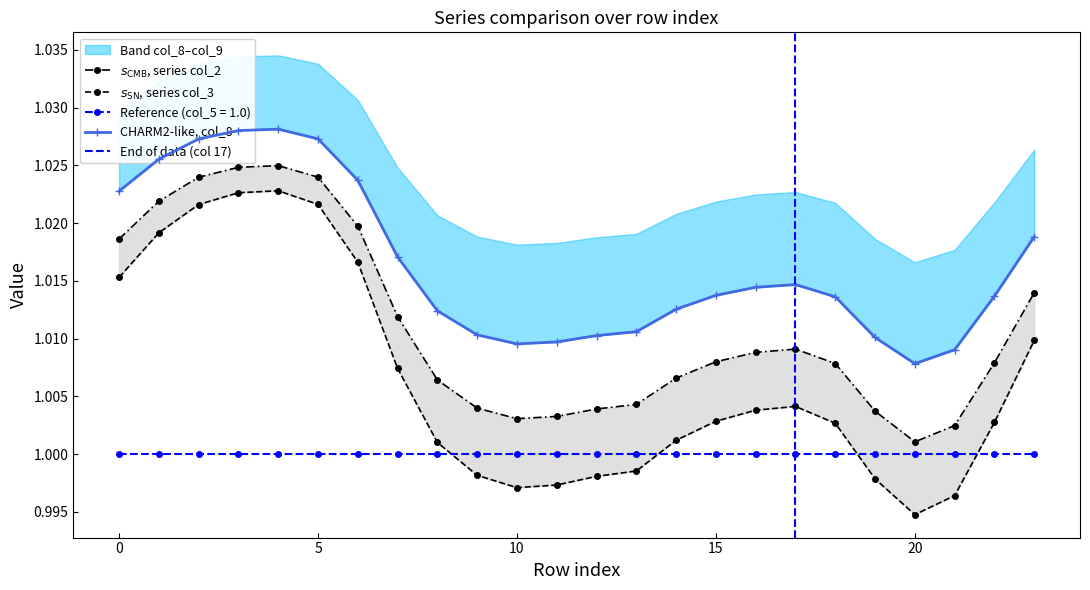

True or false: col_3 and col_4 intersect in this chart.

False